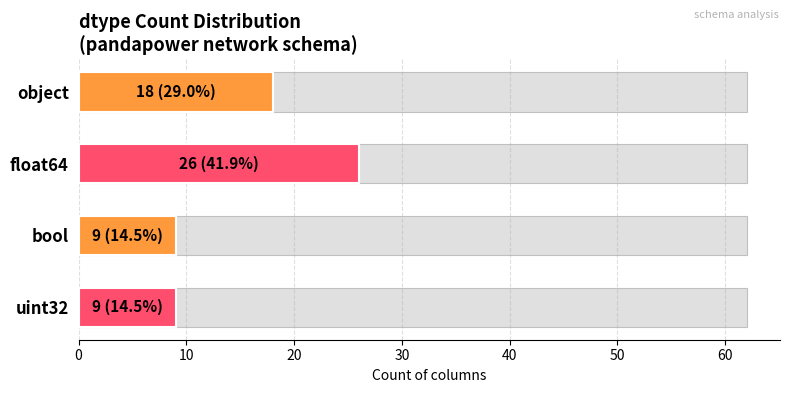

Read the value at bool.

9